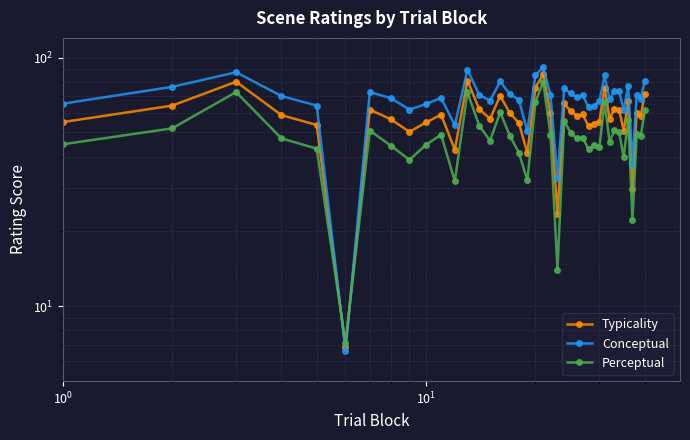

Which series has the largest range (max minus min)?

Conceptual